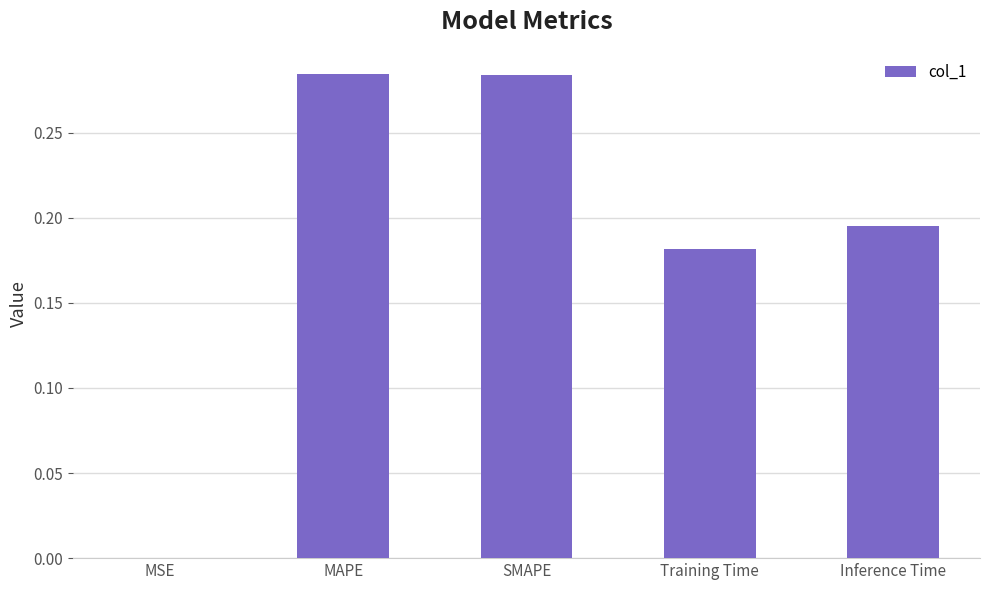

The value at SMAPE is 0.4. True or false?

False